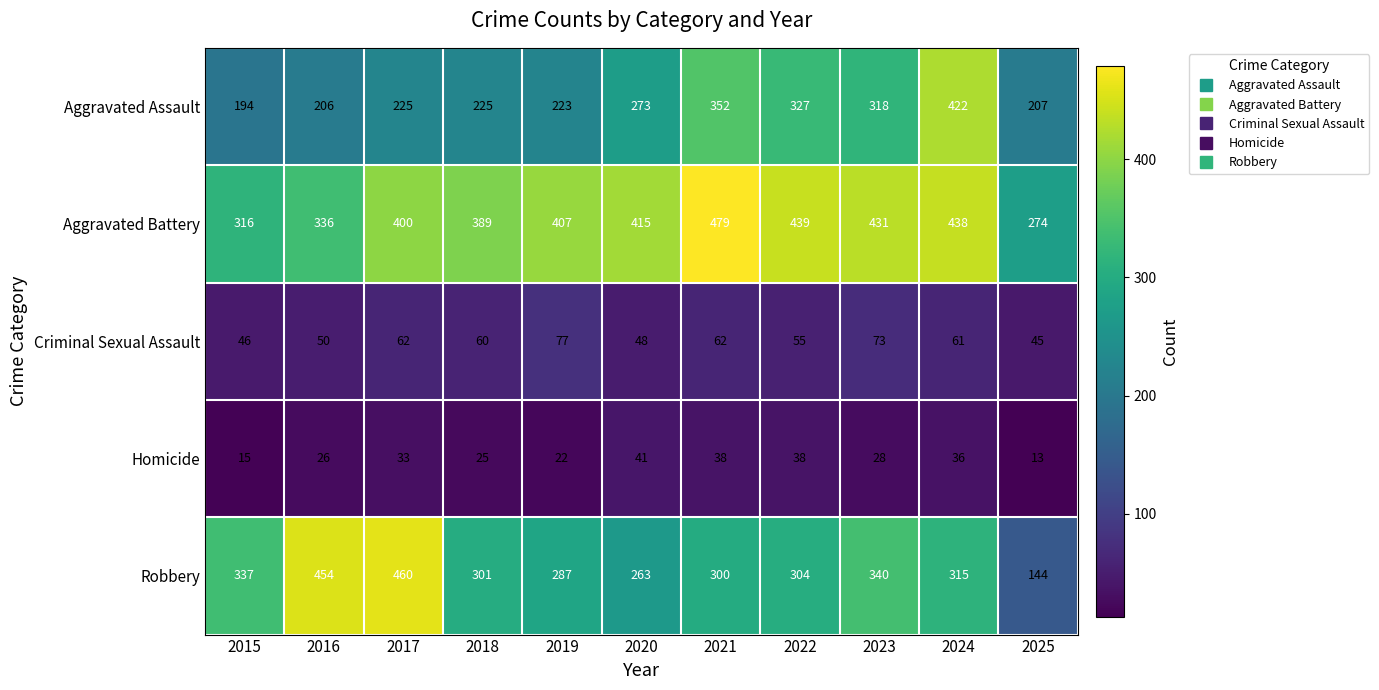

What is the difference between the maximum and minimum values in the Robbery series?

316